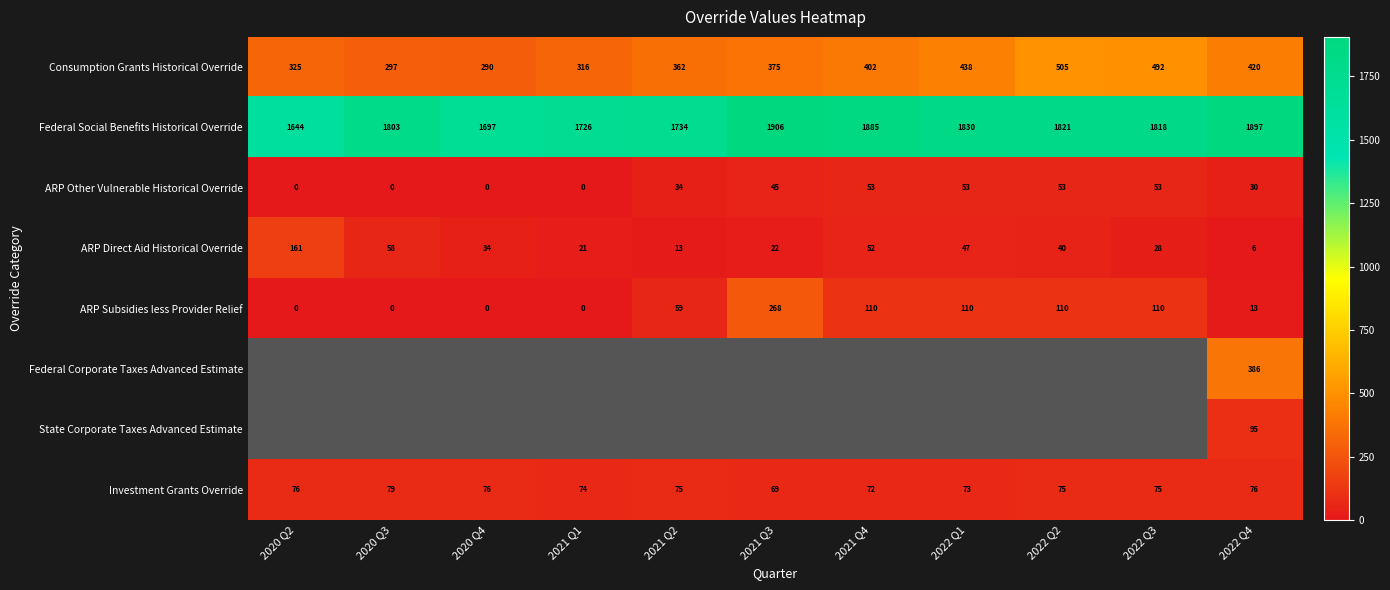

Is the value of ARP Other Vulnerable Historical Override at 2021 Q4 greater than the value of Federal Social Benefits Historical Override at 2021 Q1?

No